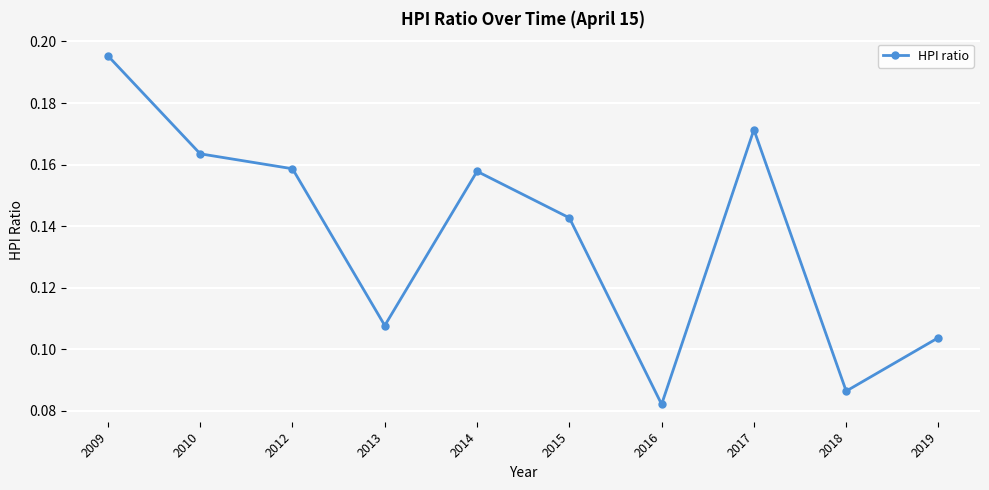

At which category does the chart reach its peak across all series?

2009